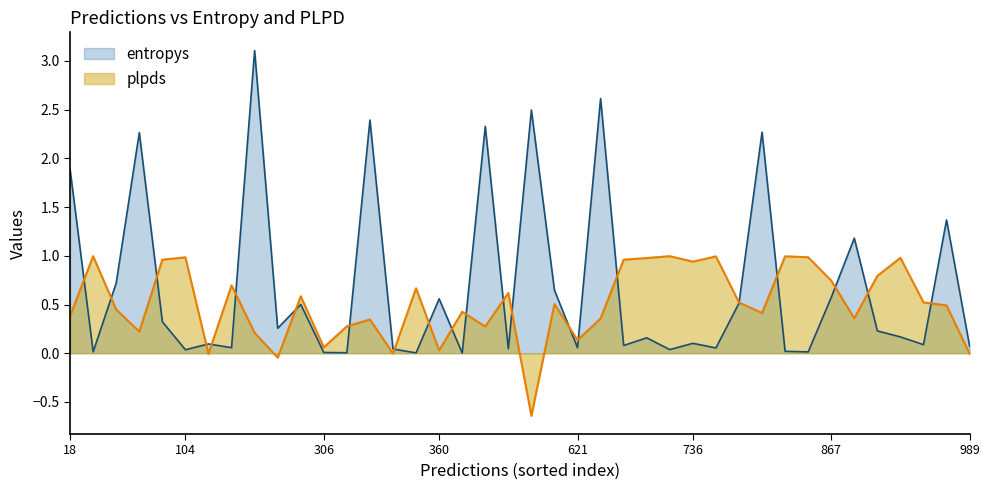

Rank the series by their maximum value, from highest to lowest.

entropys, plpds